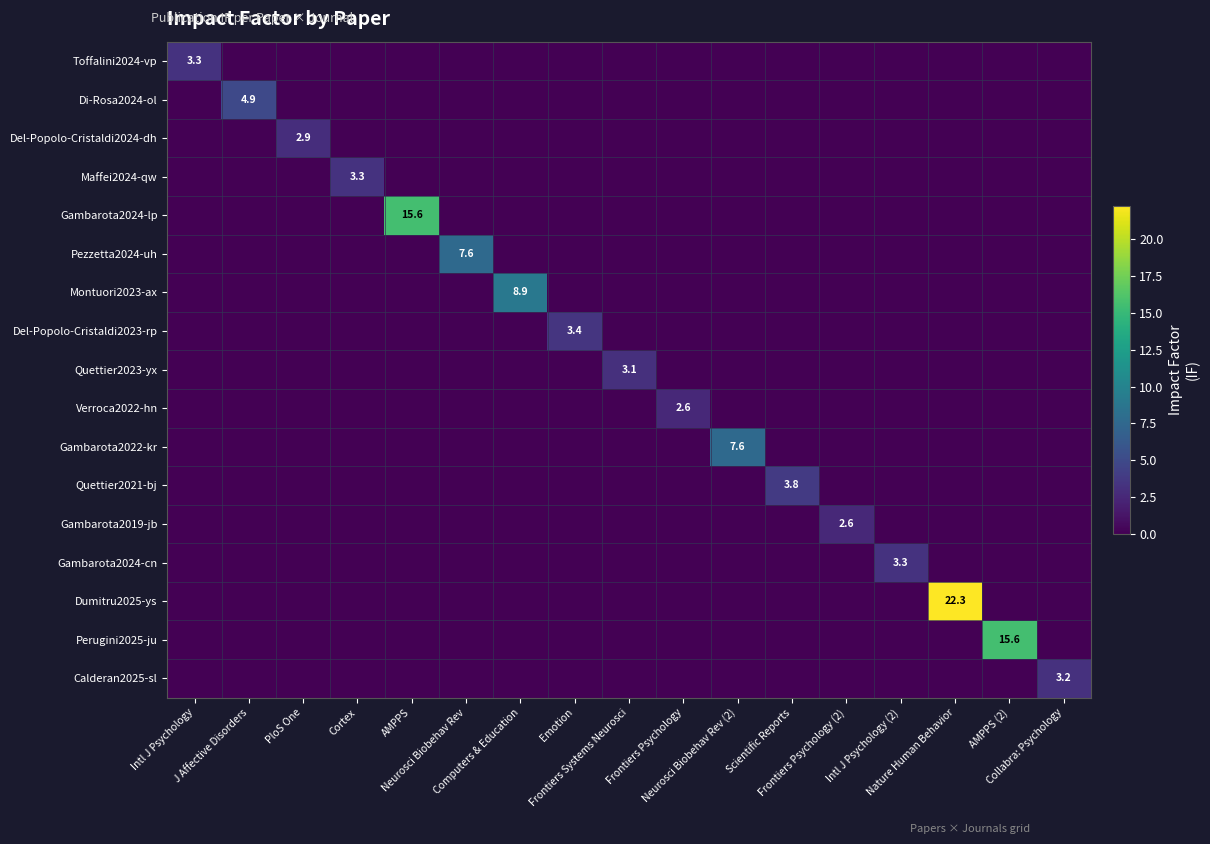

Between Neurosci Biobehav Rev and PloS One, which is larger?

Neurosci Biobehav Rev